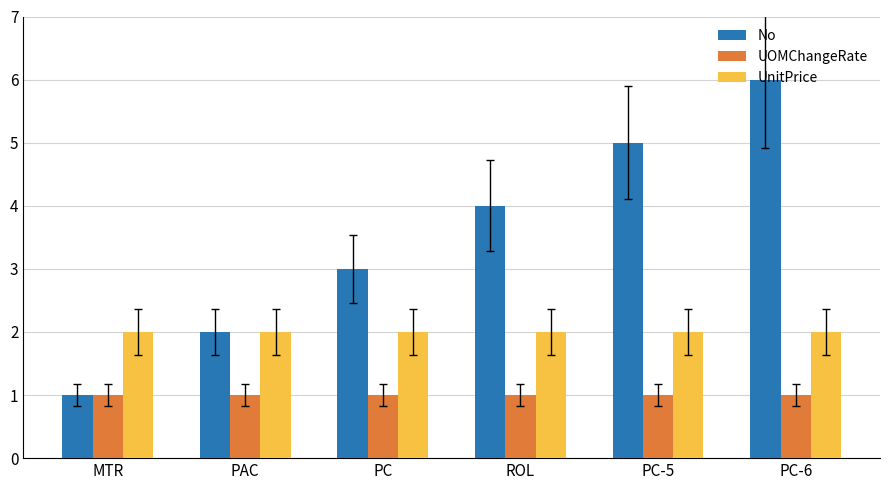

What is the sum of all UnitPrice values?

12